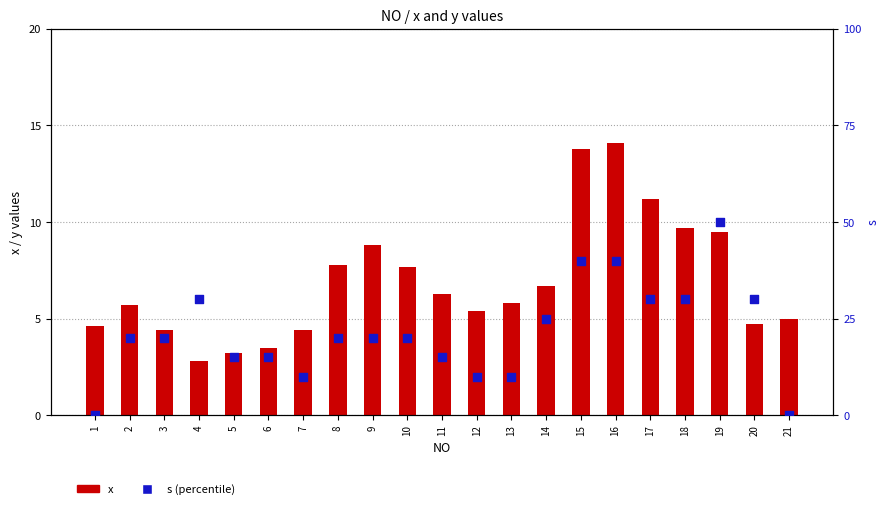

At which category is the sum across all series the highest?

19